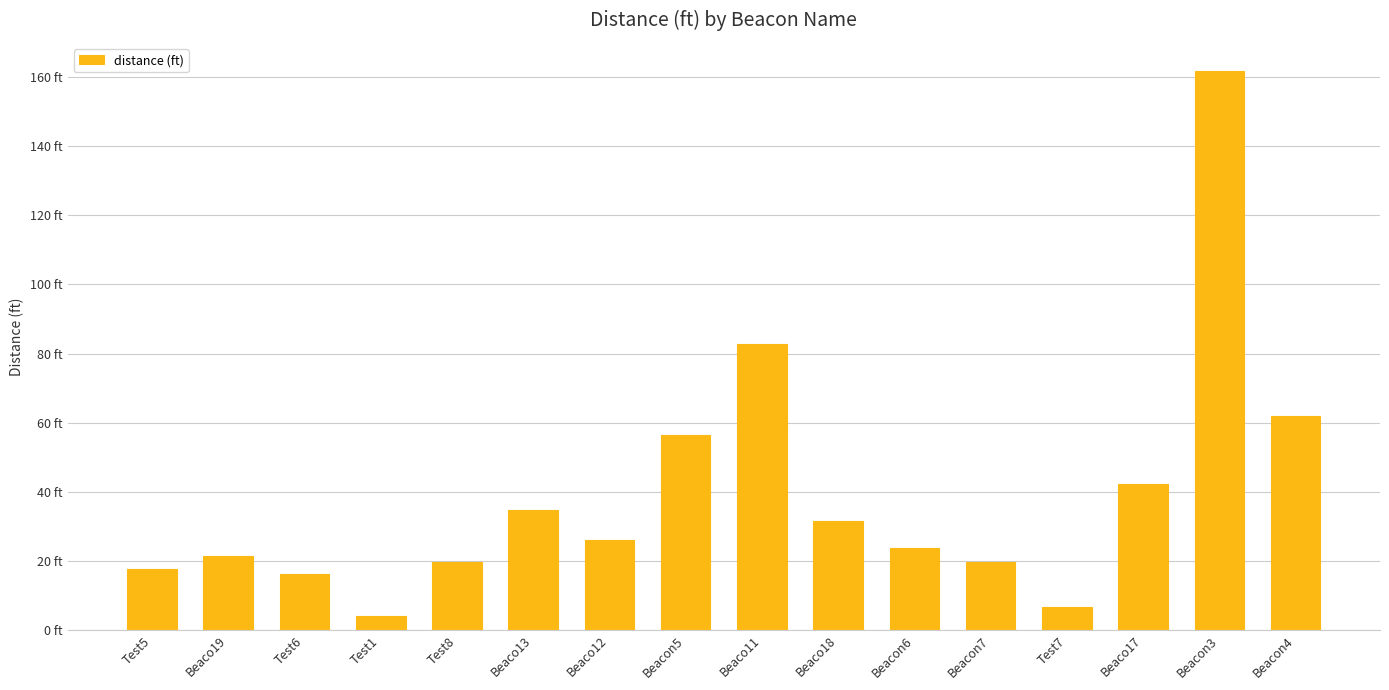

Does the chart contain any negative values?

No